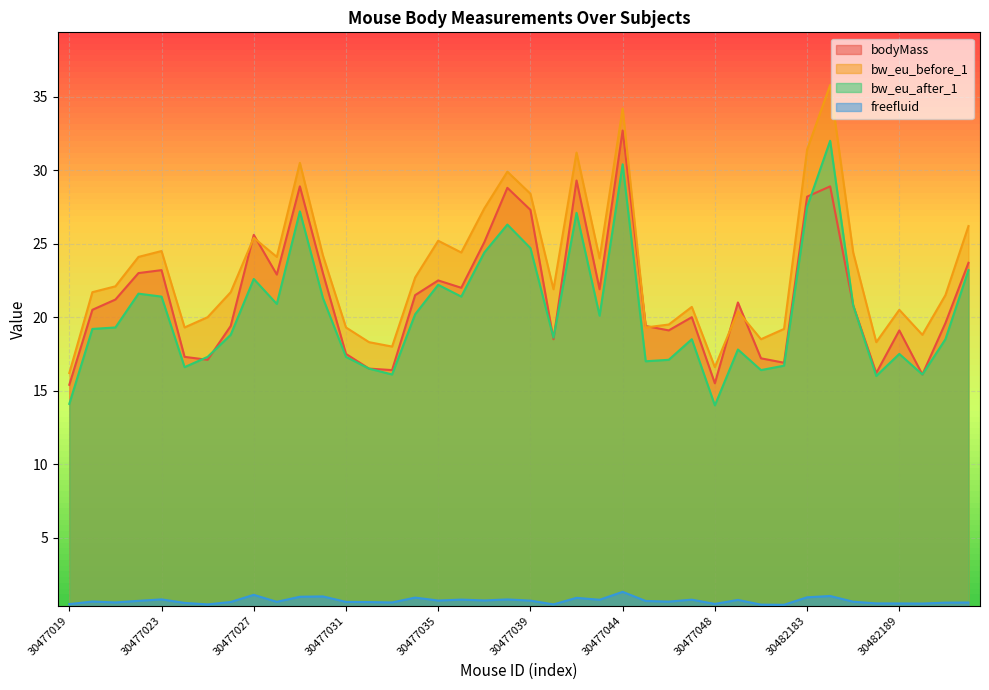

Which label corresponds to the largest value in the chart?

30482184